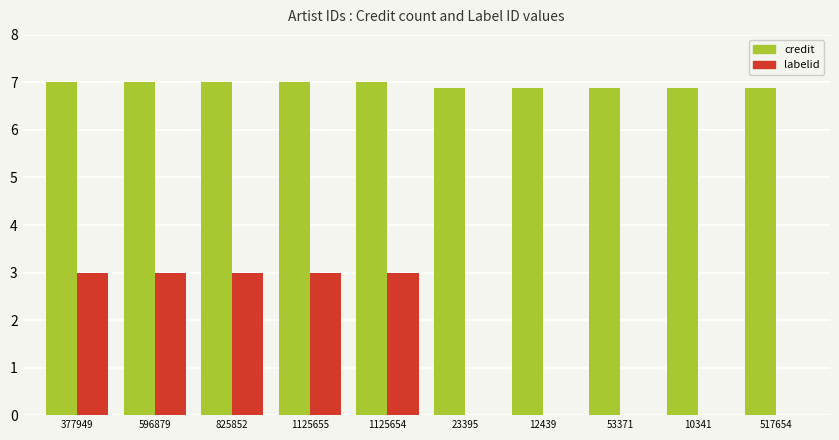

Read the credit value at 596879.

7.0